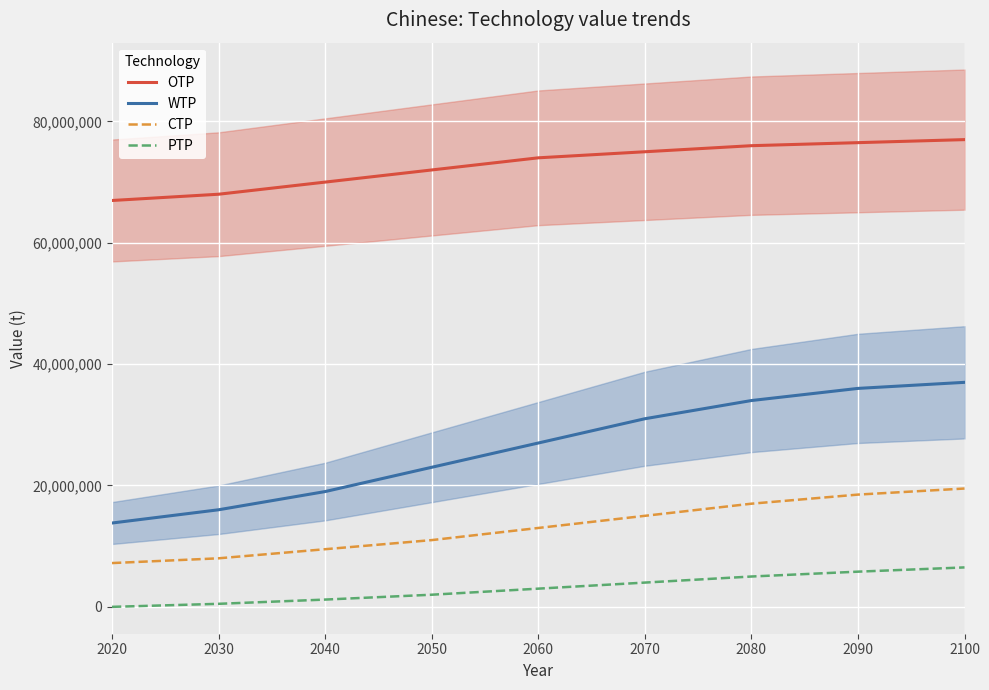

At which category is the sum across all series the highest?

2100